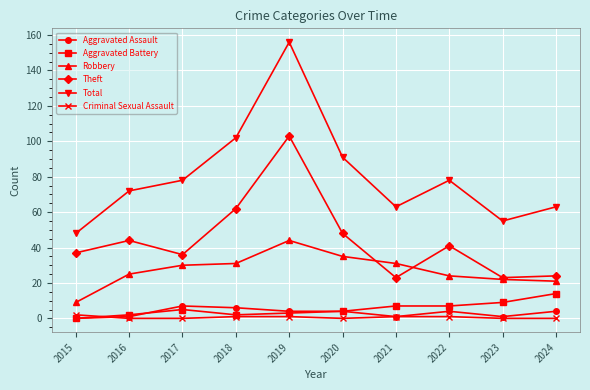

At how many categories does at least one series exceed 24?

10